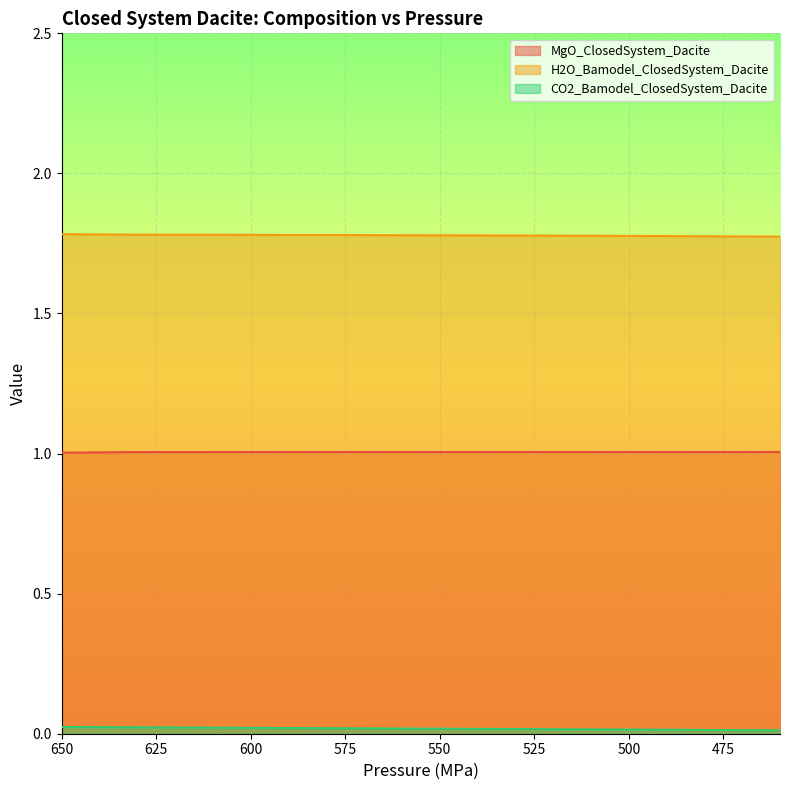

True or false: MgO_ClosedSystem_Dacite has more than 2 interior local peaks.

False